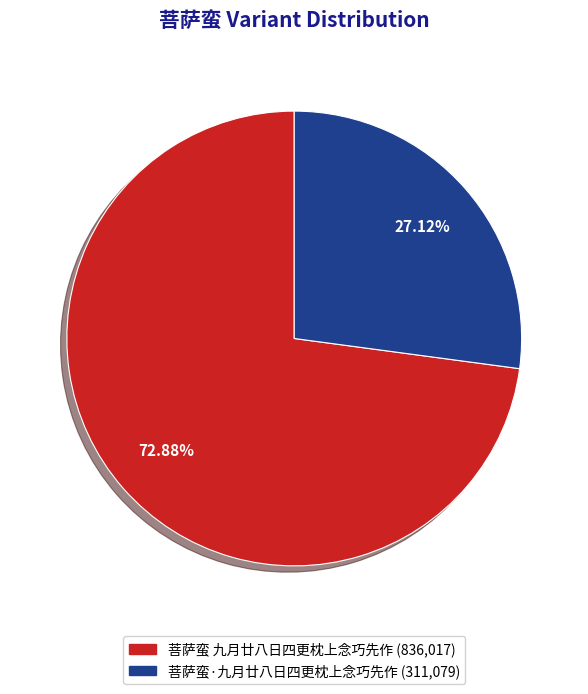

What is the smallest slice in the pie chart?

菩萨蛮·九月廿八日四更枕上念巧先作